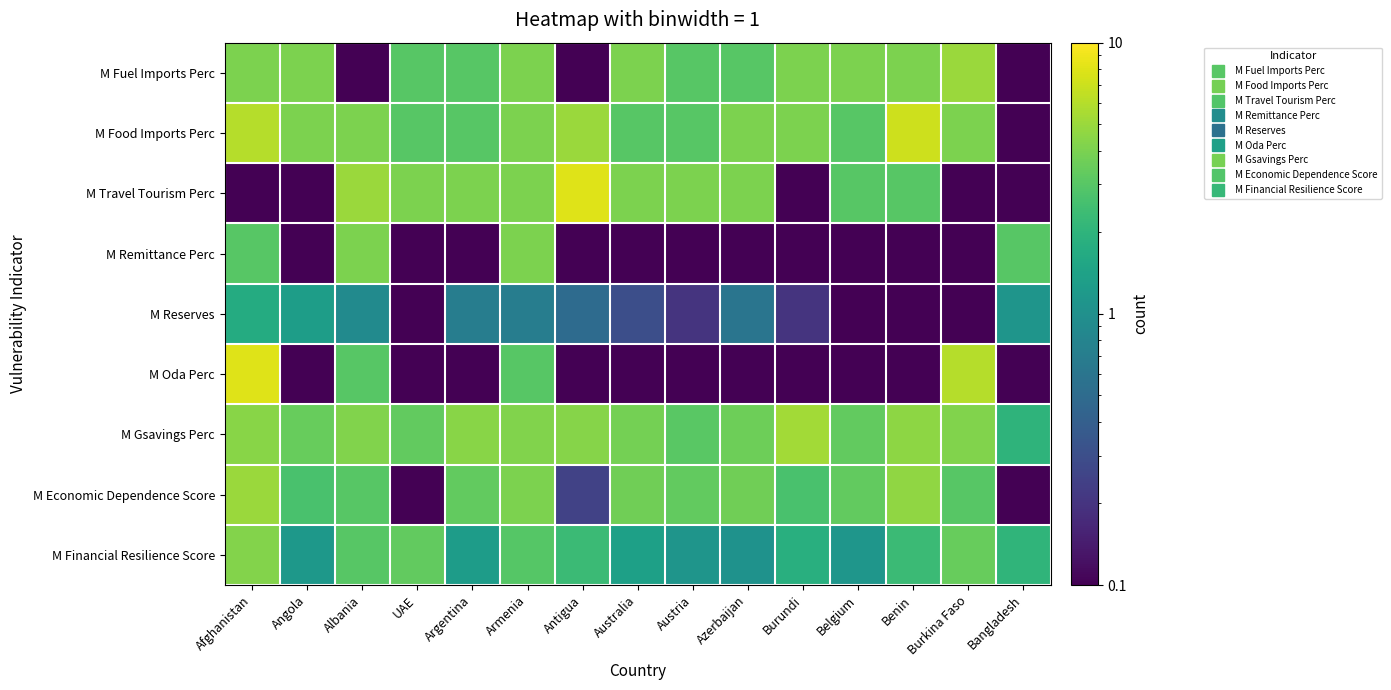

How many distinct data groups are displayed?

9